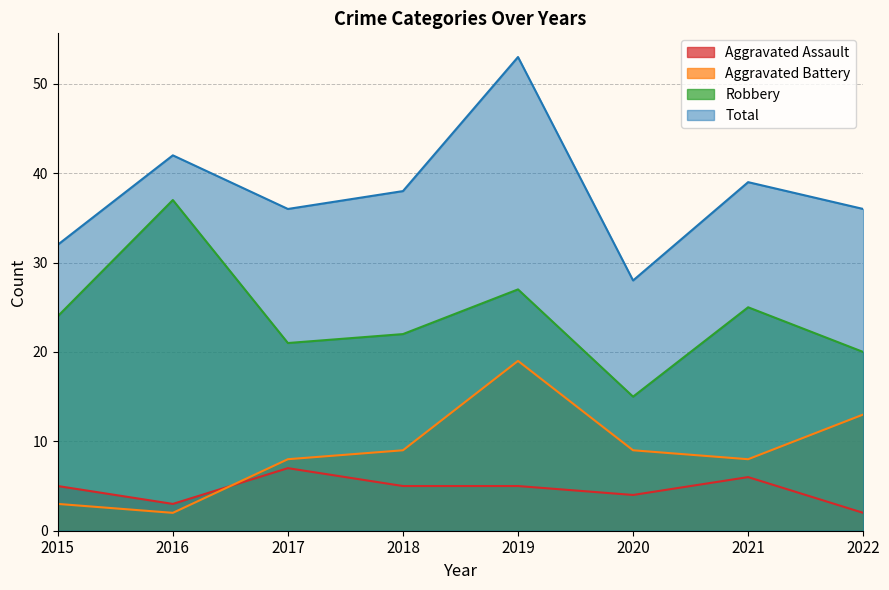

What is the difference between the Robbery values at 2022 and 2018?

2